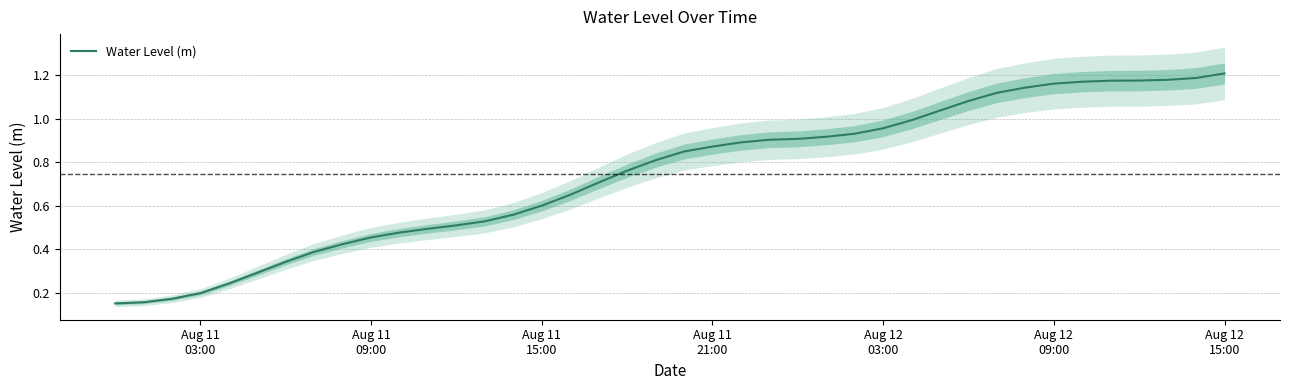

Reading left to right, extract all data points from this chart.

0.2	0.2	0.2	0.2	0.2	0.3	0.3	0.4	0.4	0.5	0.5	0.5	0.5	0.5	0.6	0.6	0.7	0.7	0.8	0.8	0.8	0.9	0.9	0.9	0.9	0.9	0.9	1.0	1.0	1.0	1.1	1.1	1.1	1.2	1.2	1.2	1.2	1.2	1.2	1.2